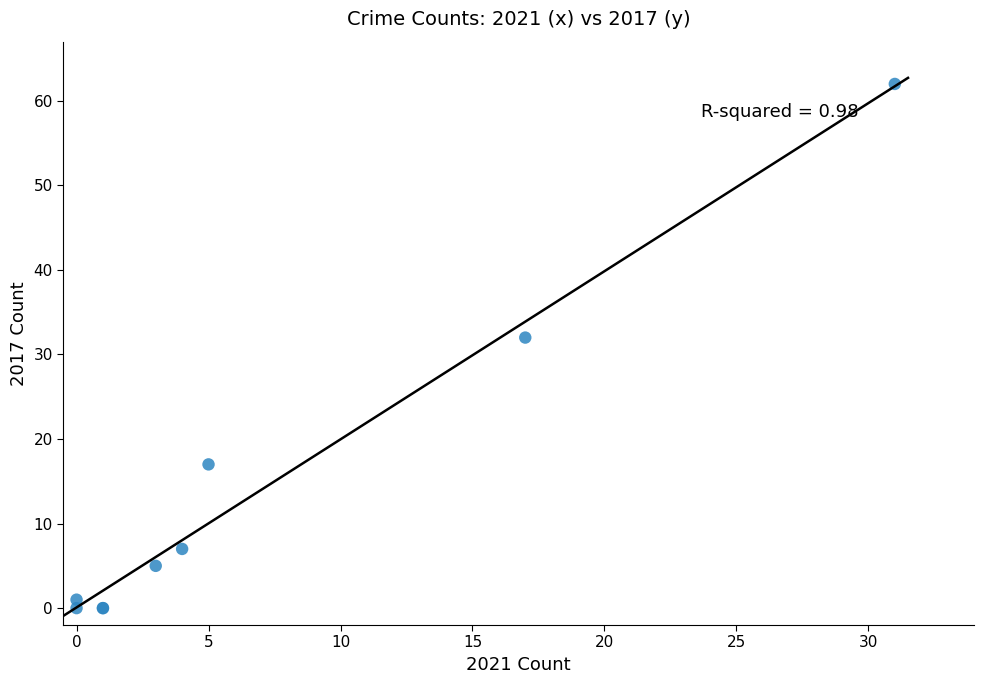

What Y value in the scatter plot is closest to 31?

32